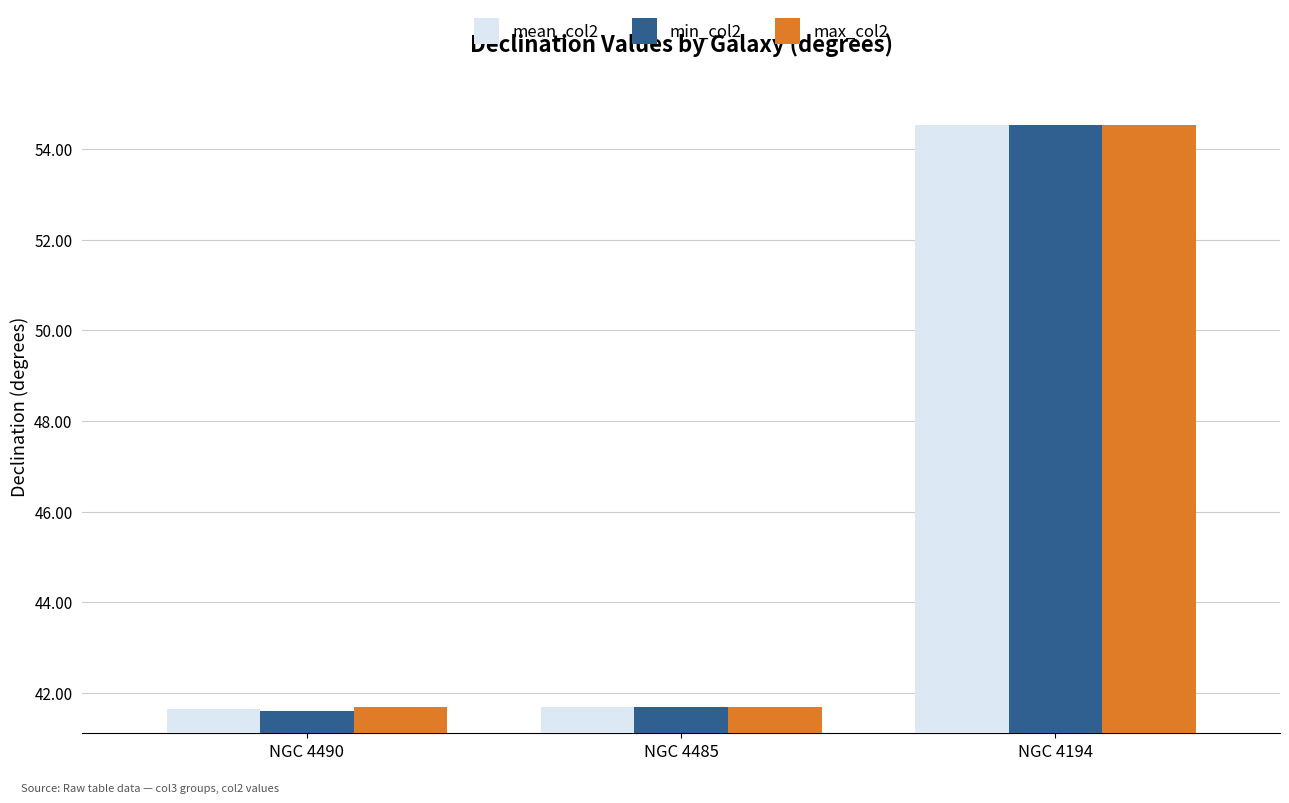

List the series in order of their overall mean, highest first.

max_col2, mean_col2, min_col2